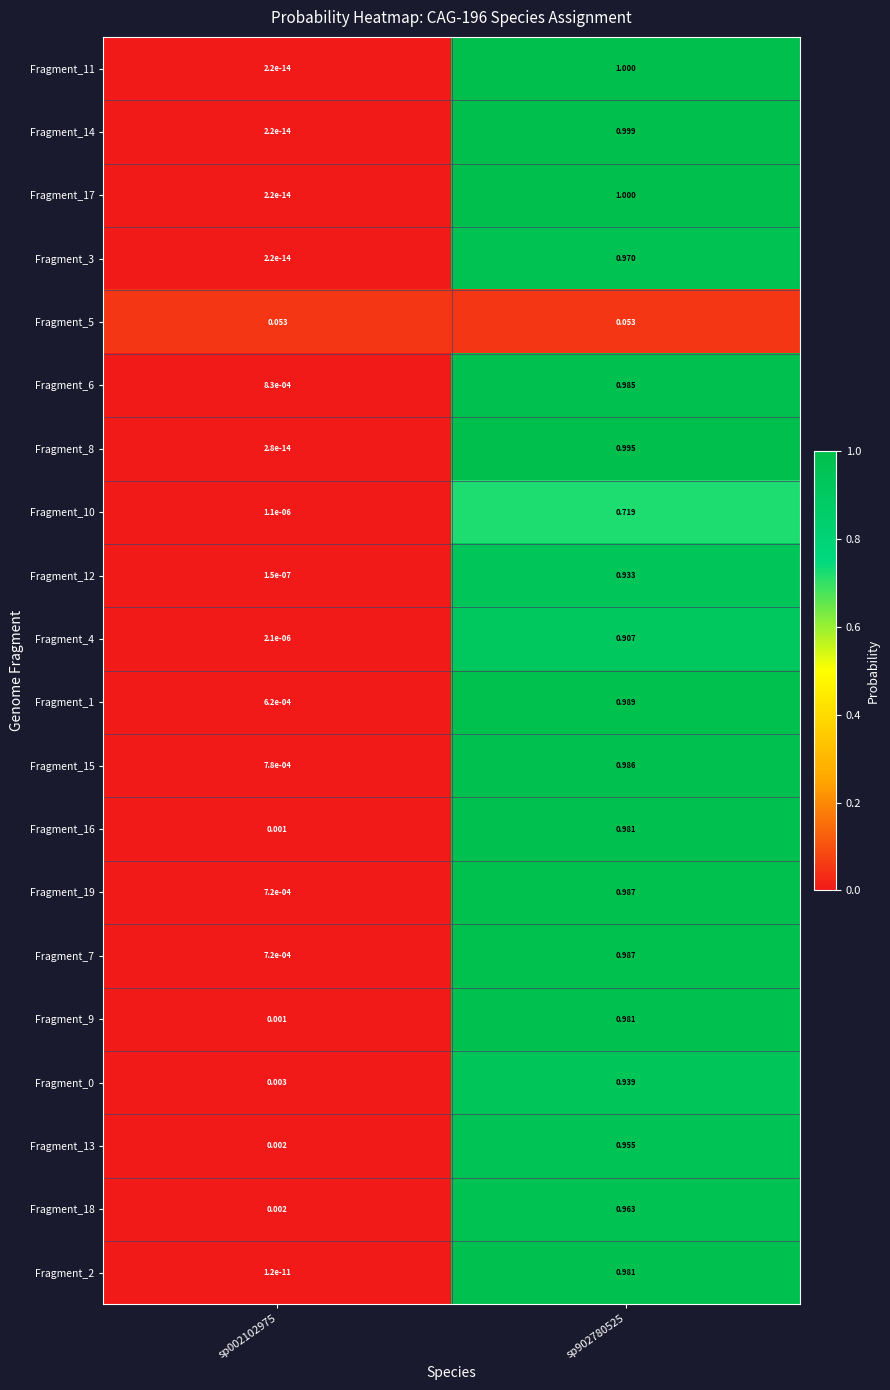

Is the value of Fragment_7 at sp002102975 greater than the value of Fragment_15 at sp002102975?

No